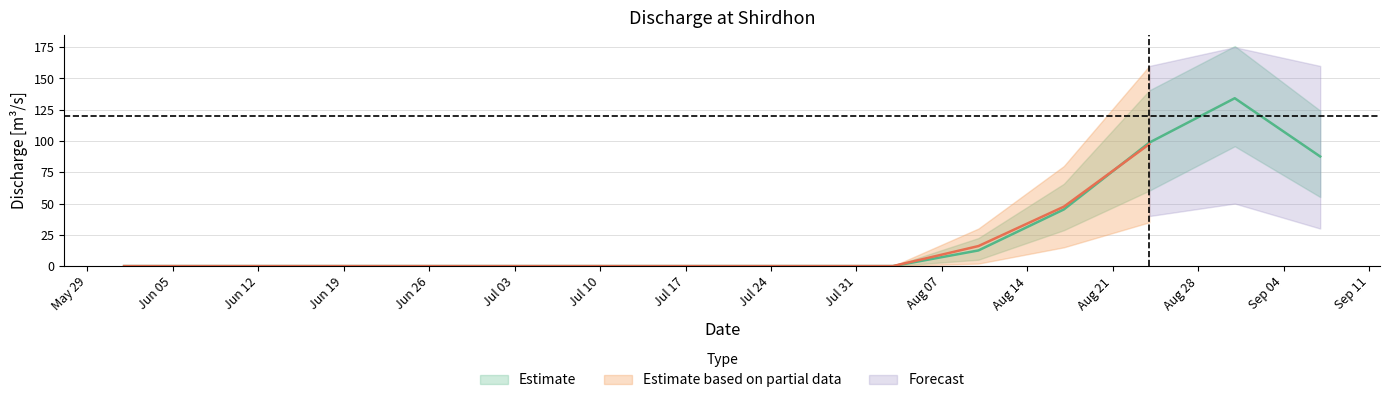

True or false: the data shows -57.5 at 2006-07-20.

False